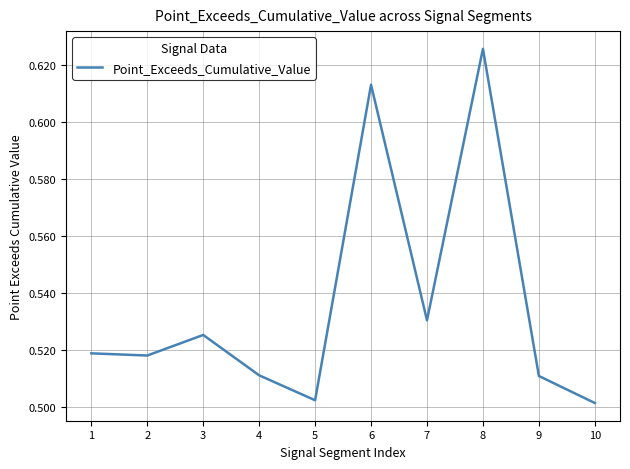

At which category does the chart reach its peak across all series?

8